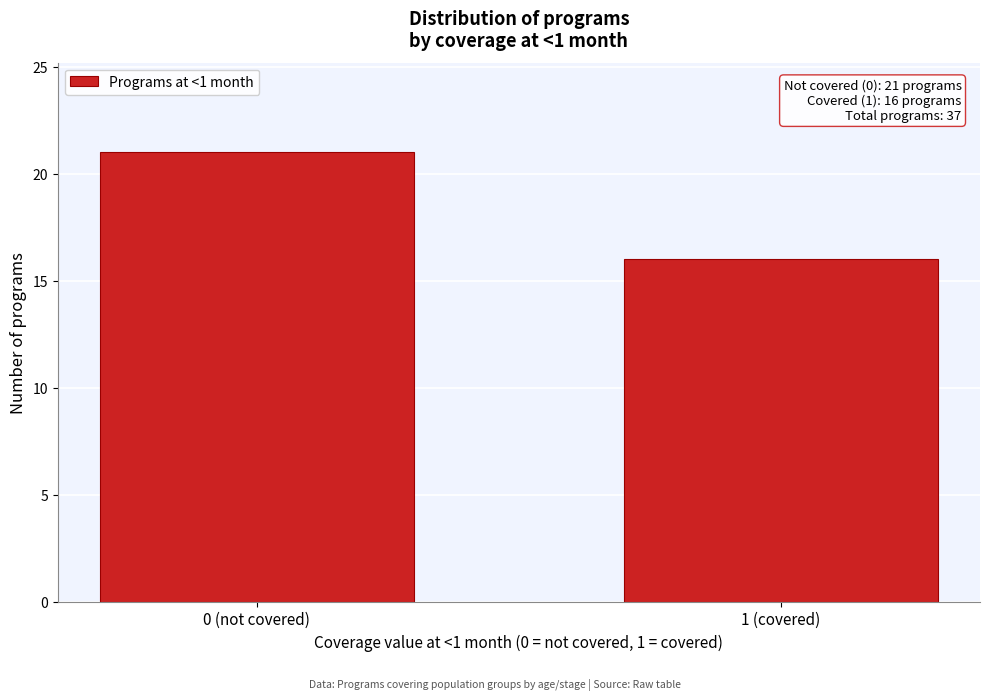

Reading left to right, extract all data points from this chart.

21	16